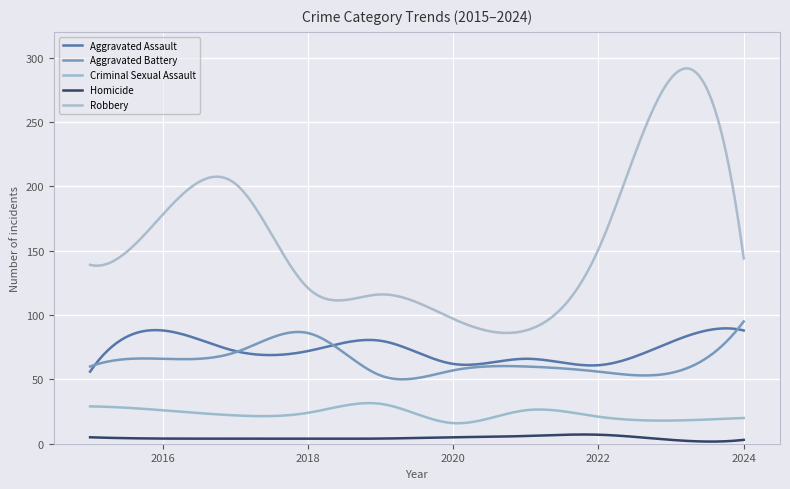

How many lines are shown in the chart?

5